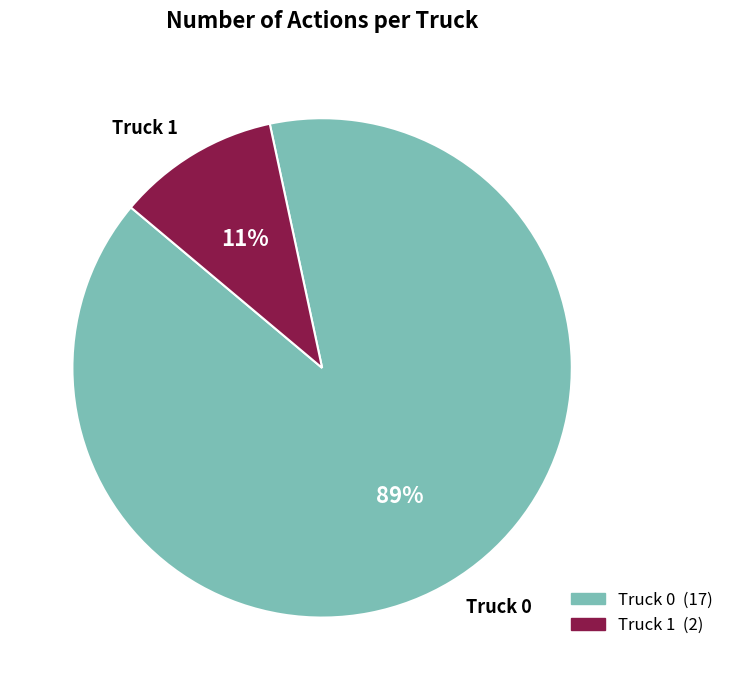

To the nearest percent, what is the average slice percentage?

50%